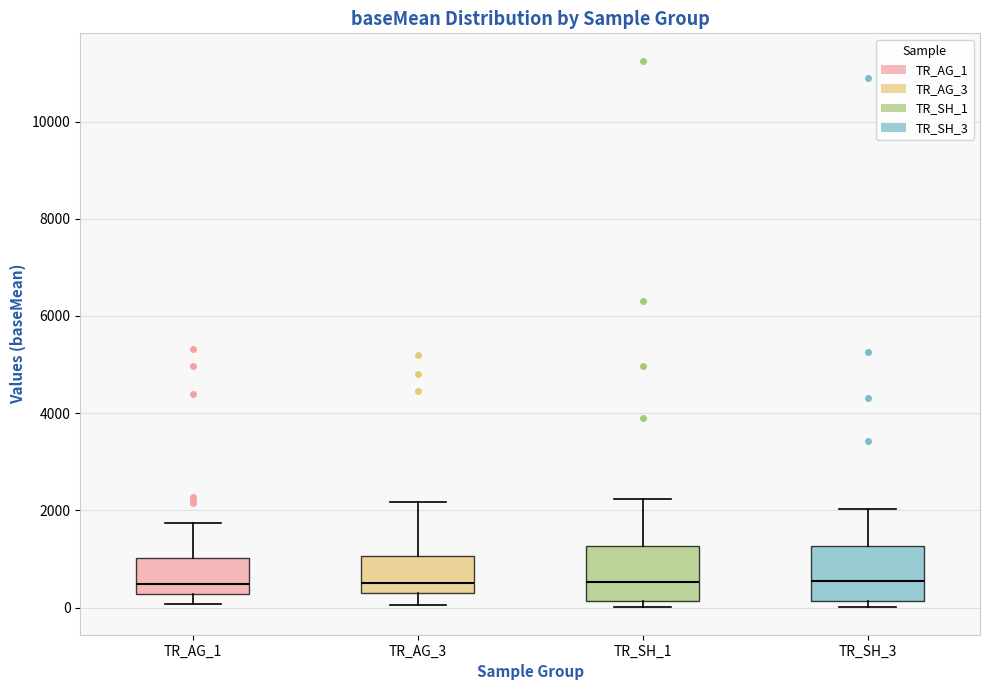

Reading left to right, transcribe this box plot: for each box, give where its median line is, the range the box spans, and where its two whiskers end, as read against the y-axis. The values are not printed on the chart, so give them approximately, as read against the axis.

TR_AG_1: median 400, box 200 to 1000, whiskers 0 to 1800
TR_AG_3: median 600, box 200 to 1000, whiskers 0 to 2200
TR_SH_1: median 600, box 200 to 1200, whiskers 0 to 2200
TR_SH_3: median 600, box 200 to 1200, whiskers 0 to 2000